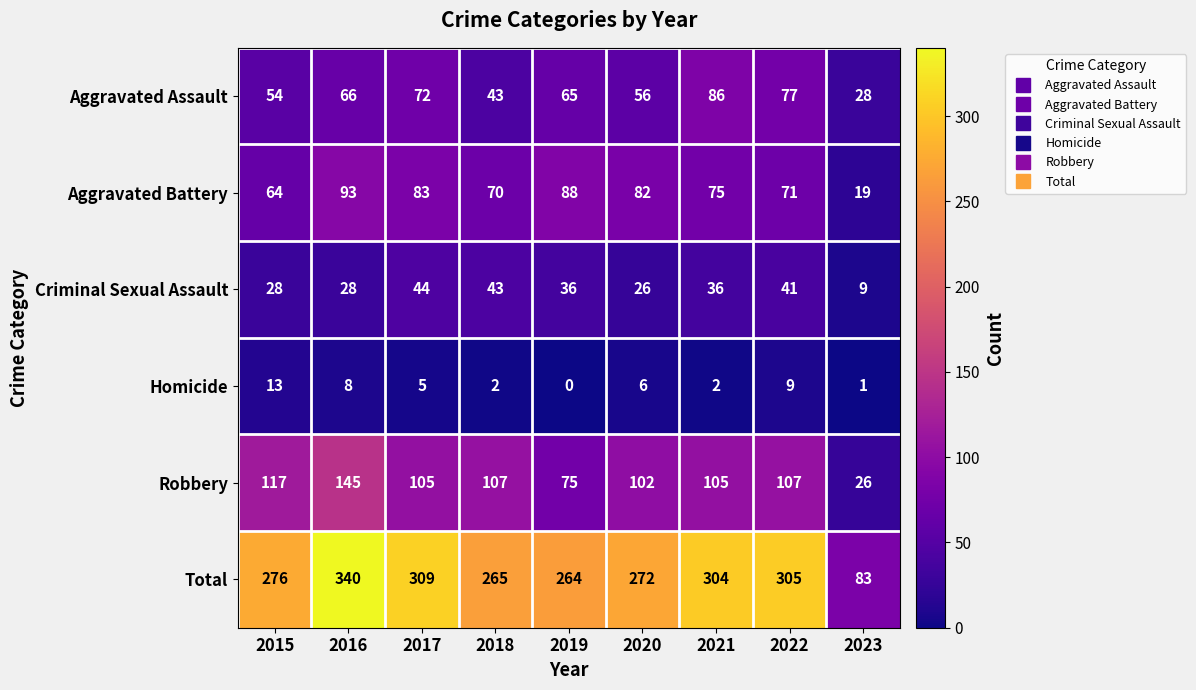

True or false: Robbery has a value of 35 at 2021.

False